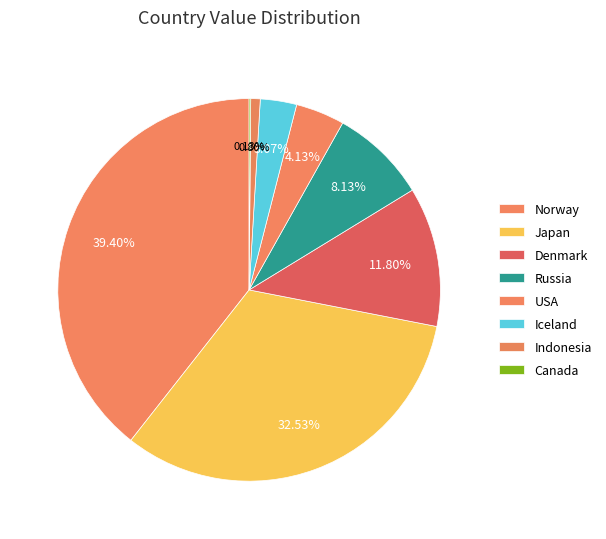

Approximately how many times larger is the value at Iceland compared to USA?

0.7